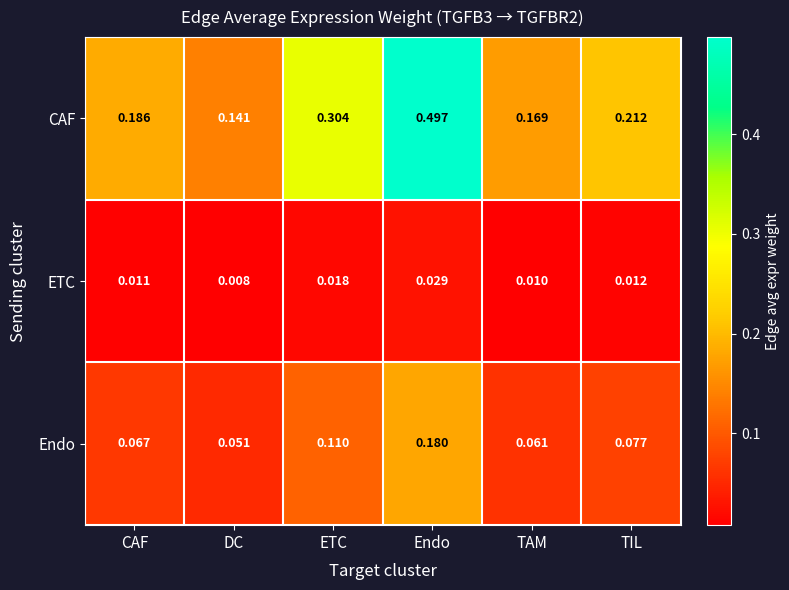

At which category is the sum across all series the highest?

Endo